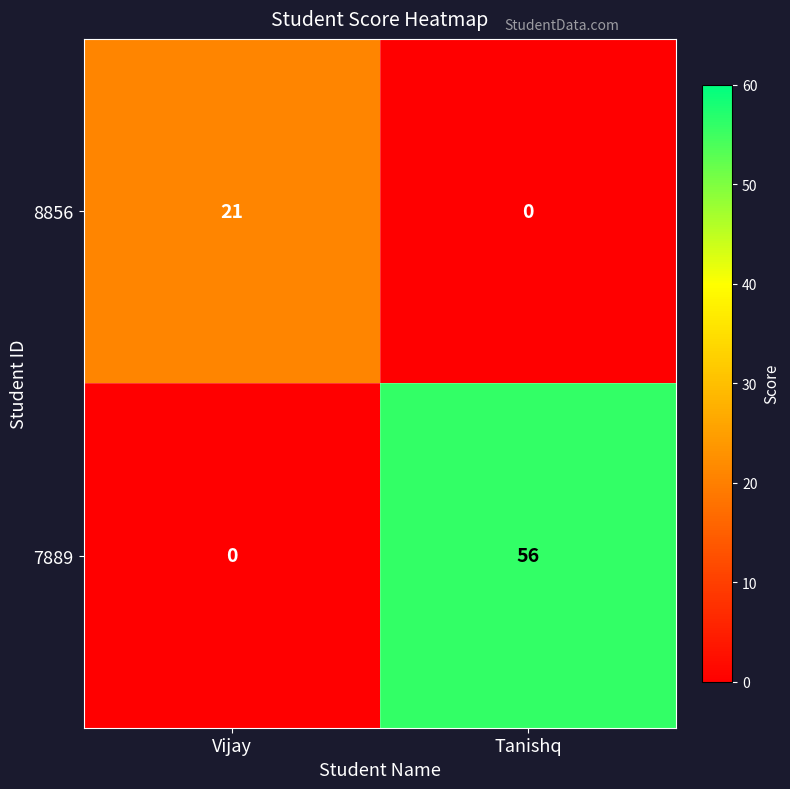

Which category has the highest value across all series?

Tanishq